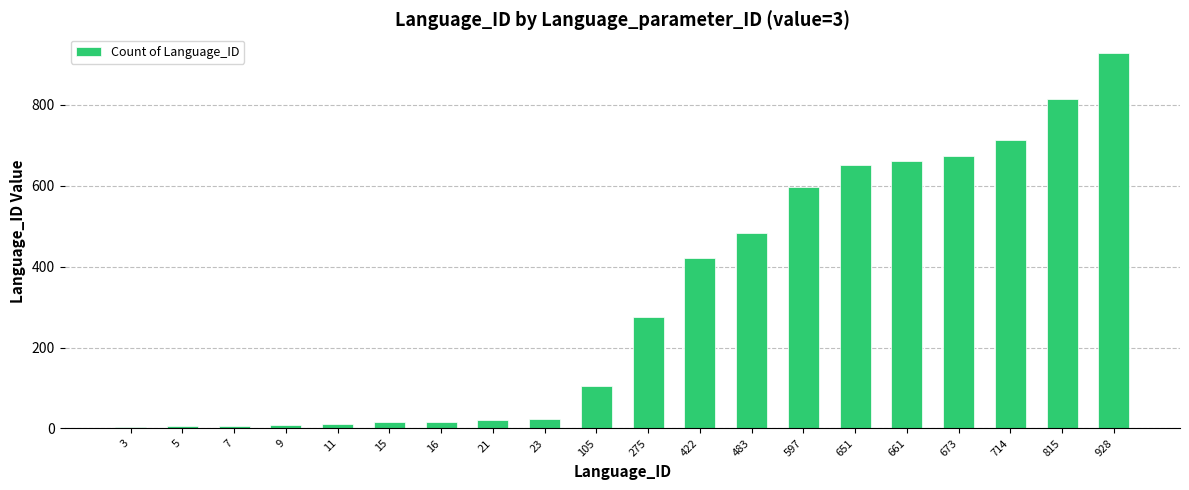

What is the average value?

322